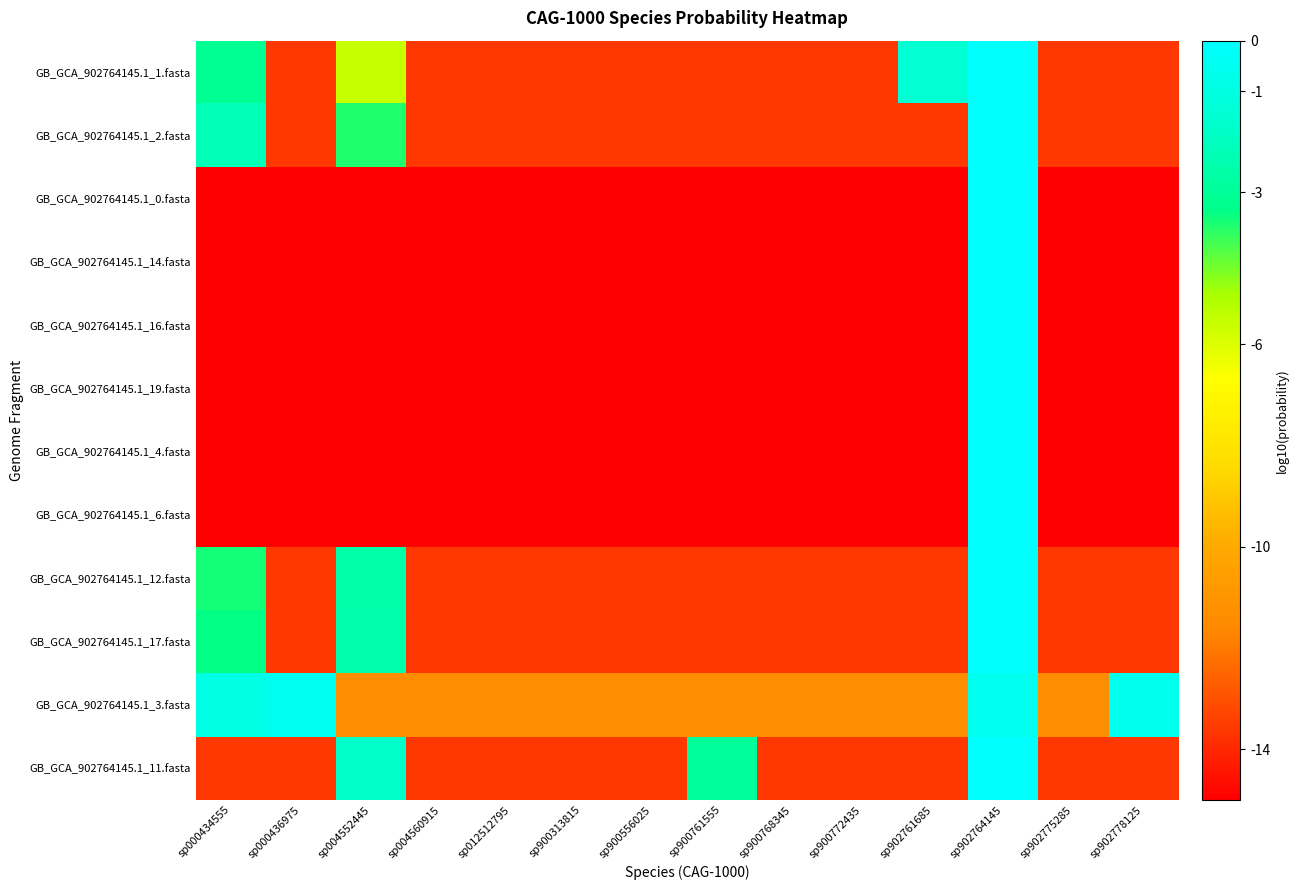

Which series has the largest total across all categories?

GB_GCA_902764145.1_3.fasta